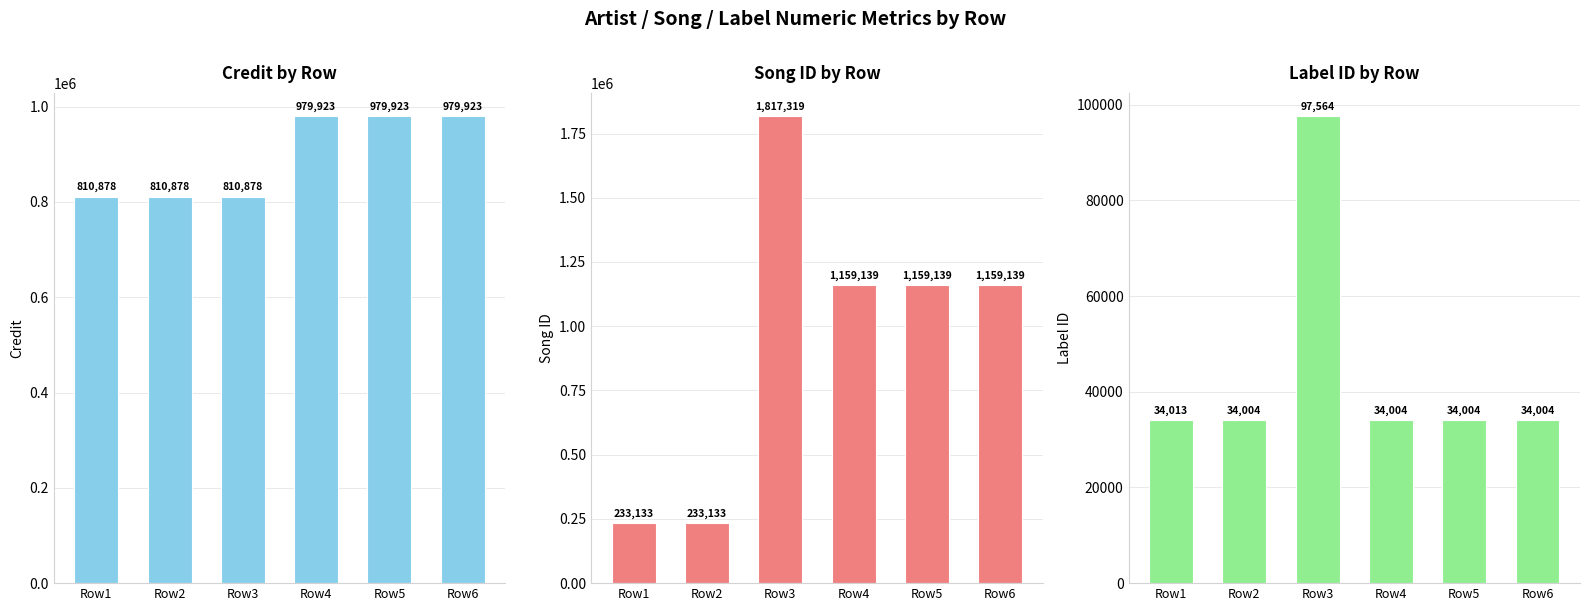

Reading right to left, extract all data points from this chart.

credit: Row6=979923	Row5=979923	Row4=979923	Row3=810878	Row2=810878	Row1=810878
songid: Row6=1159139	Row5=1159139	Row4=1159139	Row3=1817319	Row2=233133	Row1=233133
labelid: Row6=34004	Row5=34004	Row4=34004	Row3=97564	Row2=34004	Row1=34013